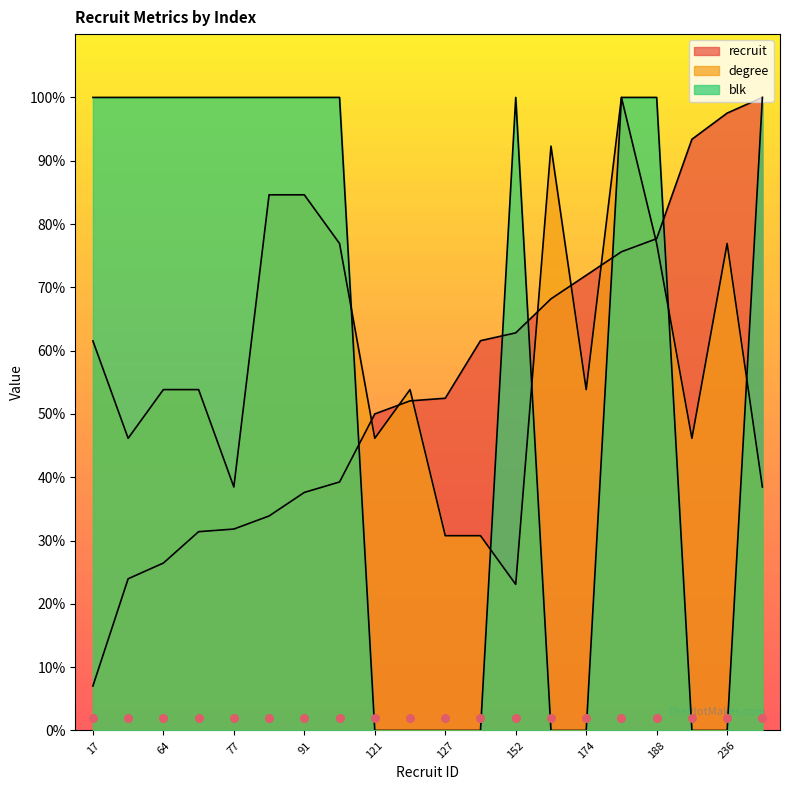

Is the value of blk at 127 greater than the value of recruit at 82?

No